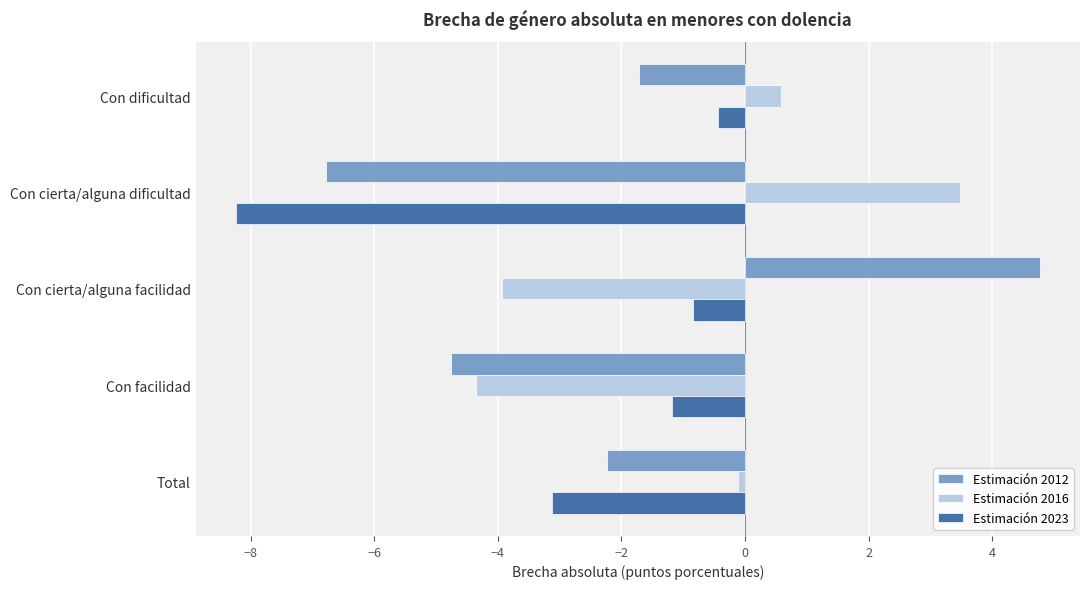

Read the Estimación 2012 value at Con facilidad.

-4.7